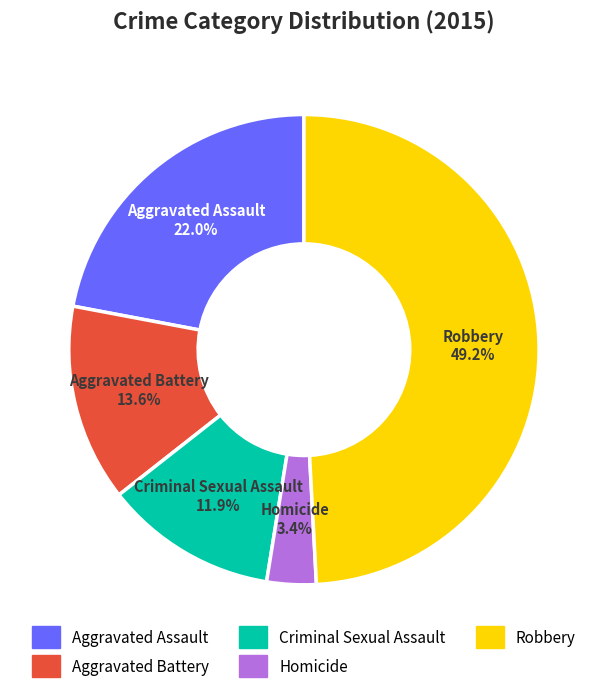

What is the largest slice in the pie chart?

Robbery